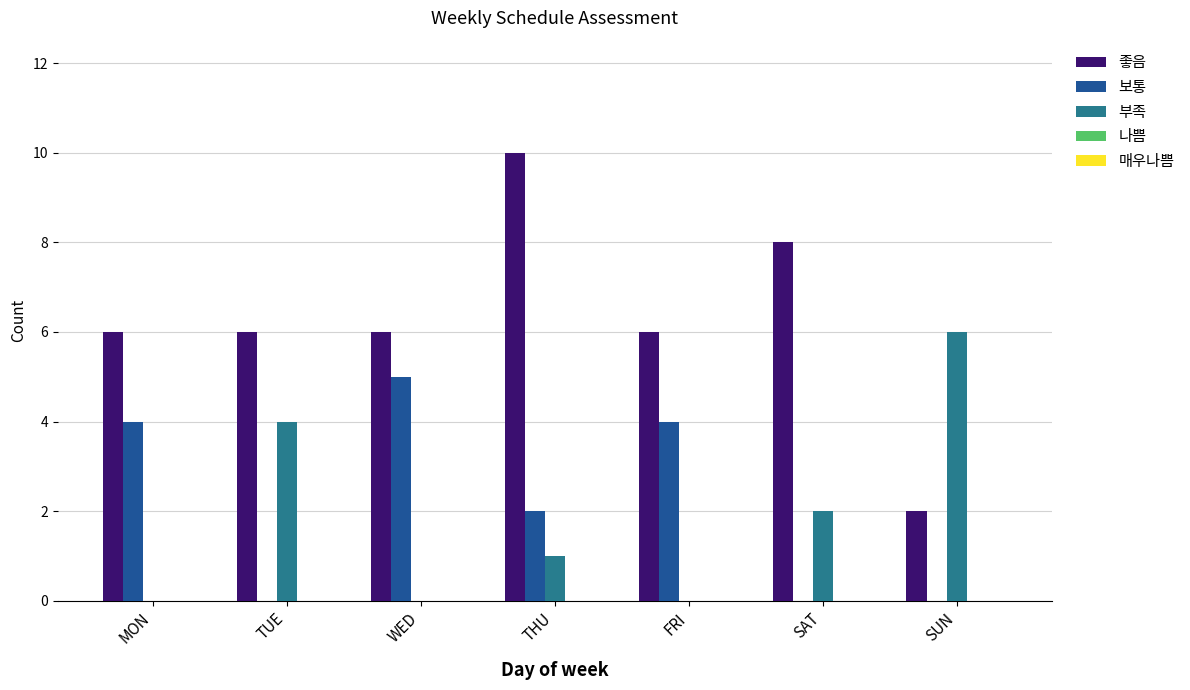

Where does the 보통 series first go above 2?

MON